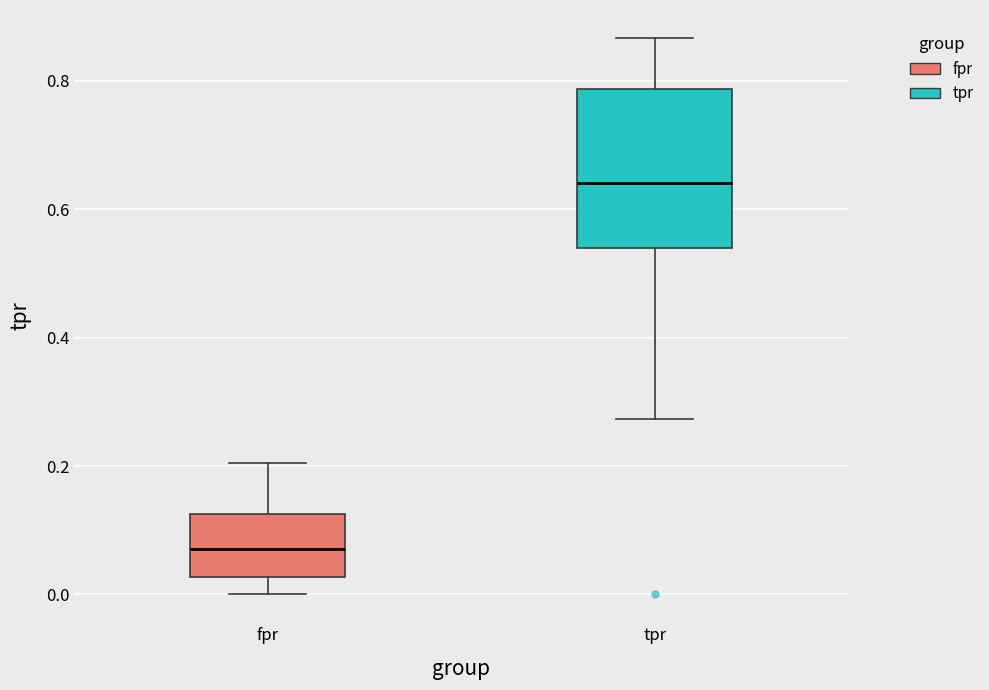

Where does the upper whisker of the box for fpr end on the y-axis? The values are not printed on the chart, so give them approximately, as read against the axis.

0.20